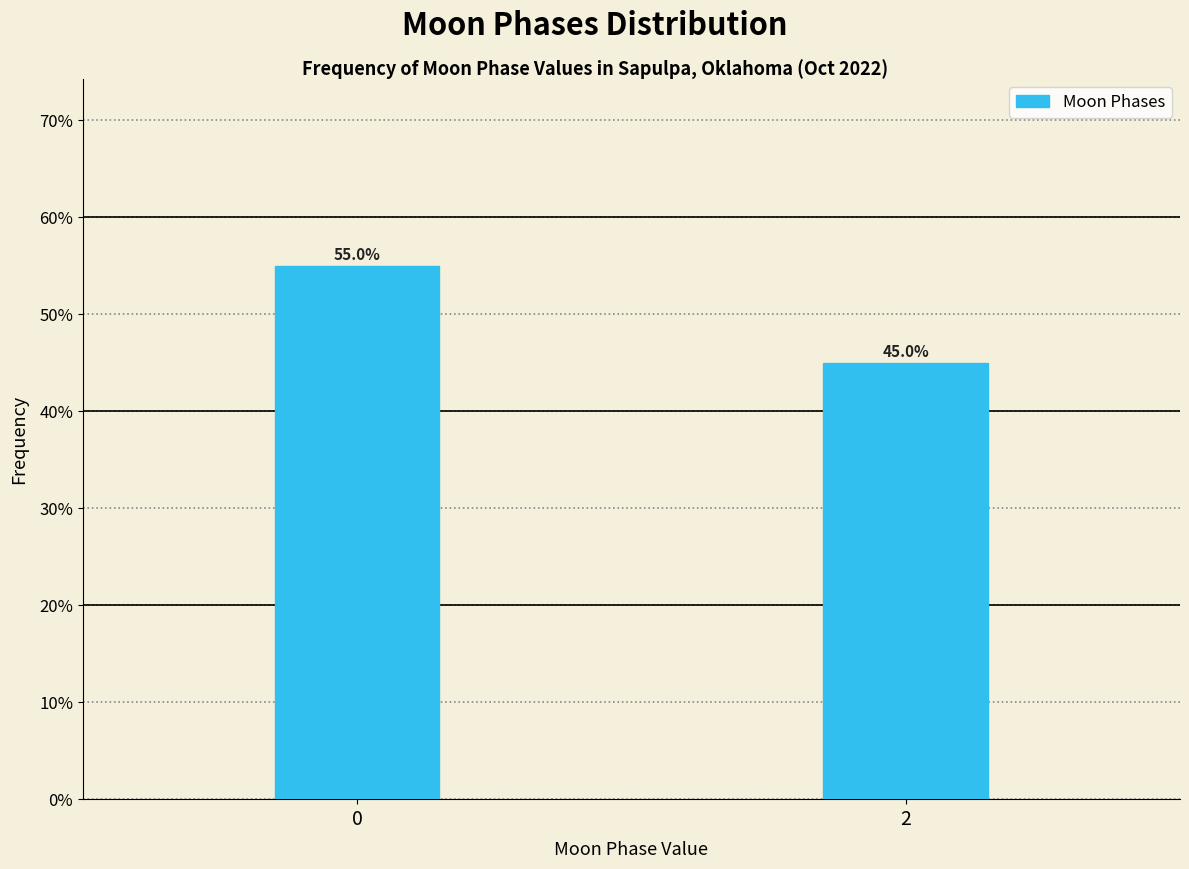

Reading right to left, extract all data points from this chart.

45.0	55.0